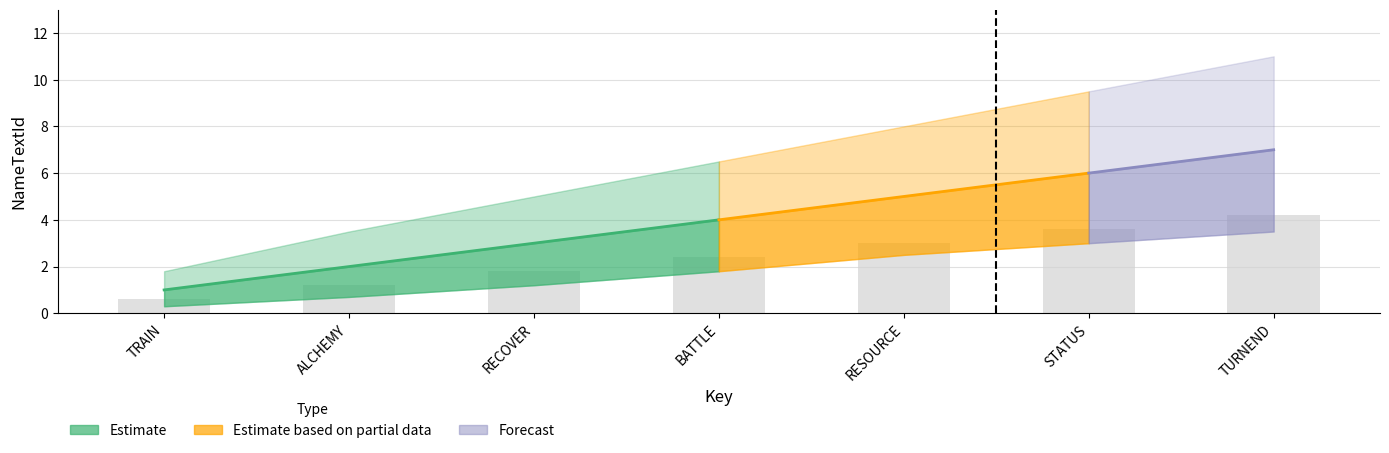

What is the difference between the NameTextId values at TURNEND and TRAIN?

6.0